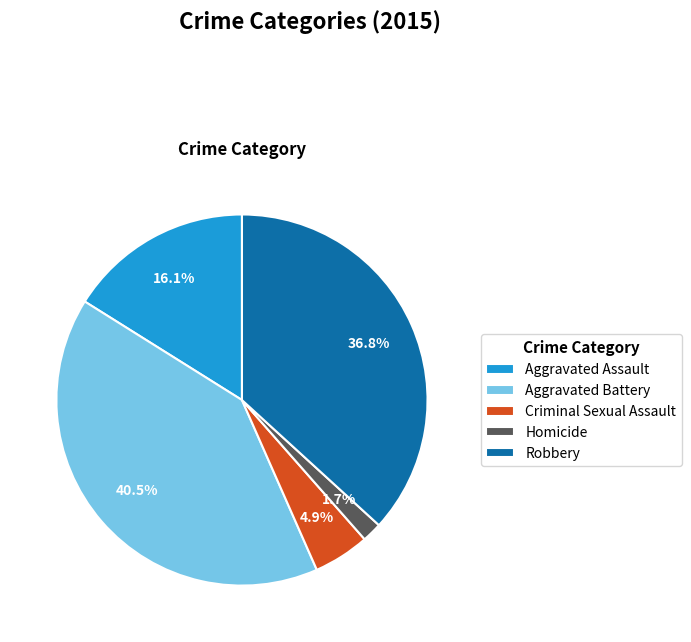

Combined, do Criminal Sexual Assault and Robbery account for over 50%?

No